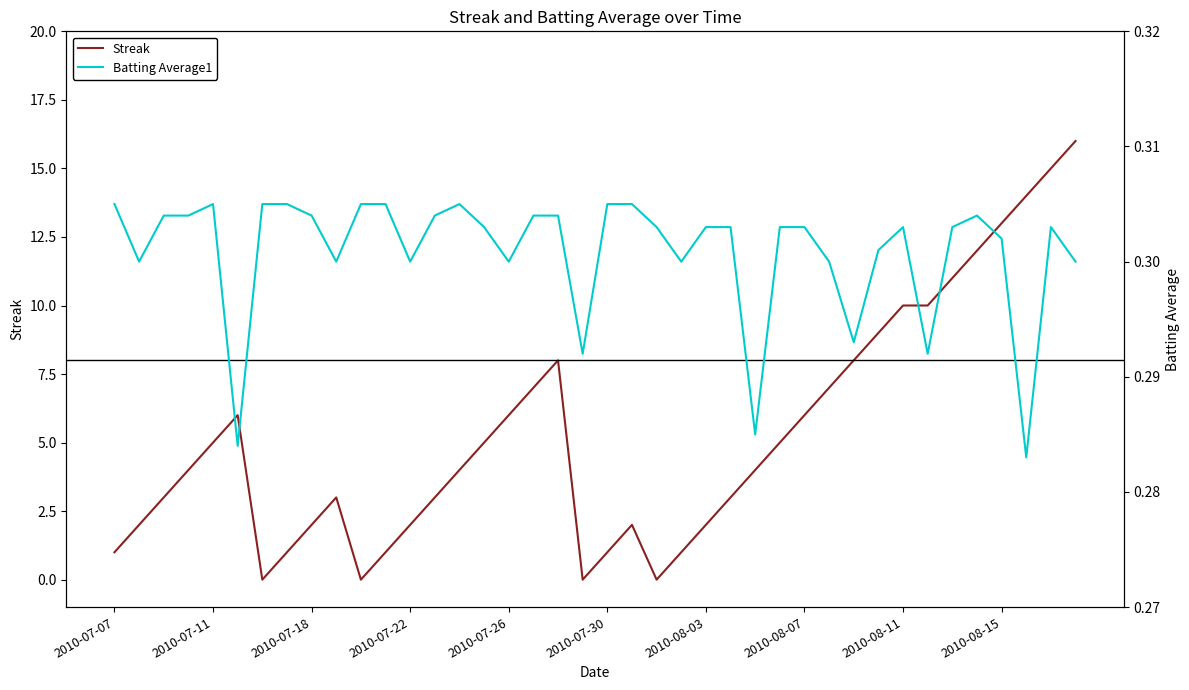

What are all the series names shown in the legend?

Streak, Batting Average1